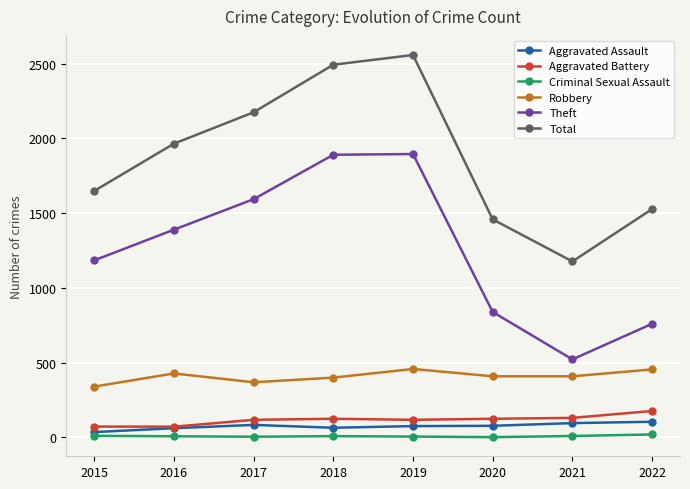

Where is the first local minimum for Robbery?

2017